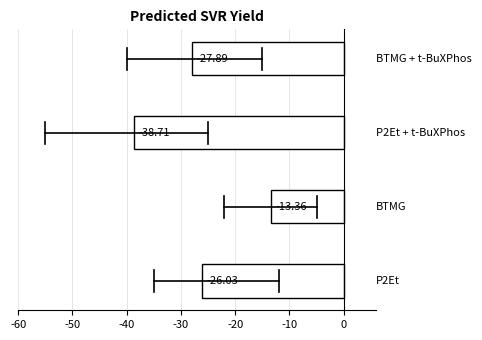

What is the average value?

-26.5